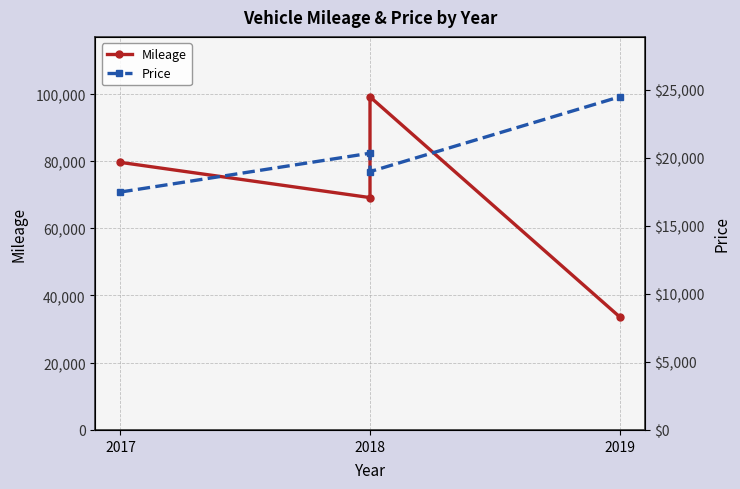

Which series has the largest range (max minus min)?

Mileage